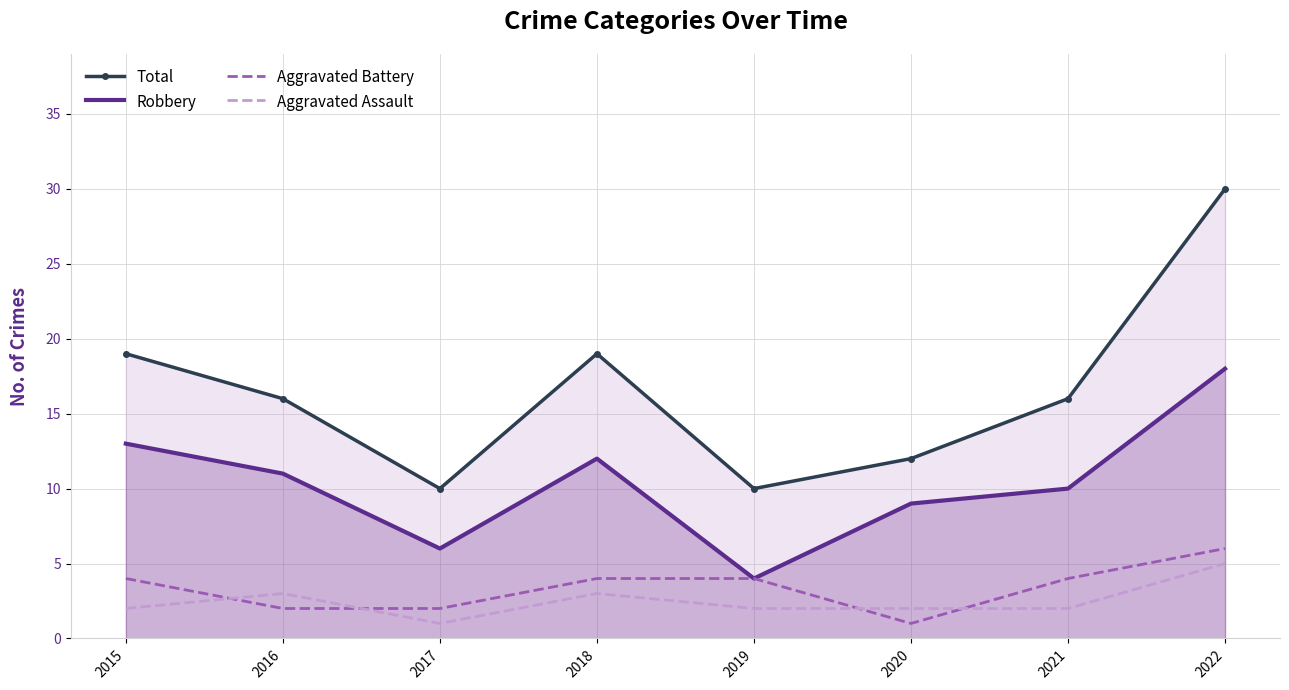

True or false: Total and Aggravated Battery intersect in this chart.

False